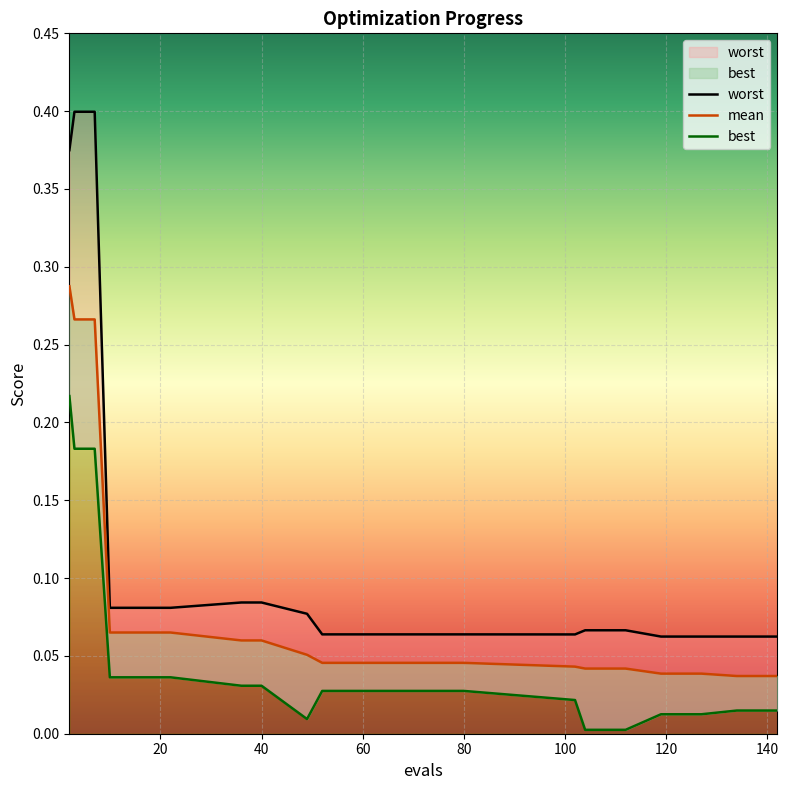

Reading right to left, what are all the values shown in this chart?

mean: 0.0	0.0	0.0	0.0	0.0	0.0	0.0	0.0	0.0	0.0	0.1	0.1	0.1	0.1	0.1	0.1	0.1	0.3	0.3	0.3
best: 0.0	0.0	0.0	0.0	0.0	0.0	0.0	0.0	0.0	0.0	0.0	0.0	0.0	0.0	0.0	0.0	0.0	0.2	0.2	0.2
worst: 0.1	0.1	0.1	0.1	0.1	0.1	0.1	0.1	0.1	0.1	0.1	0.1	0.1	0.1	0.1	0.1	0.1	0.4	0.4	0.4